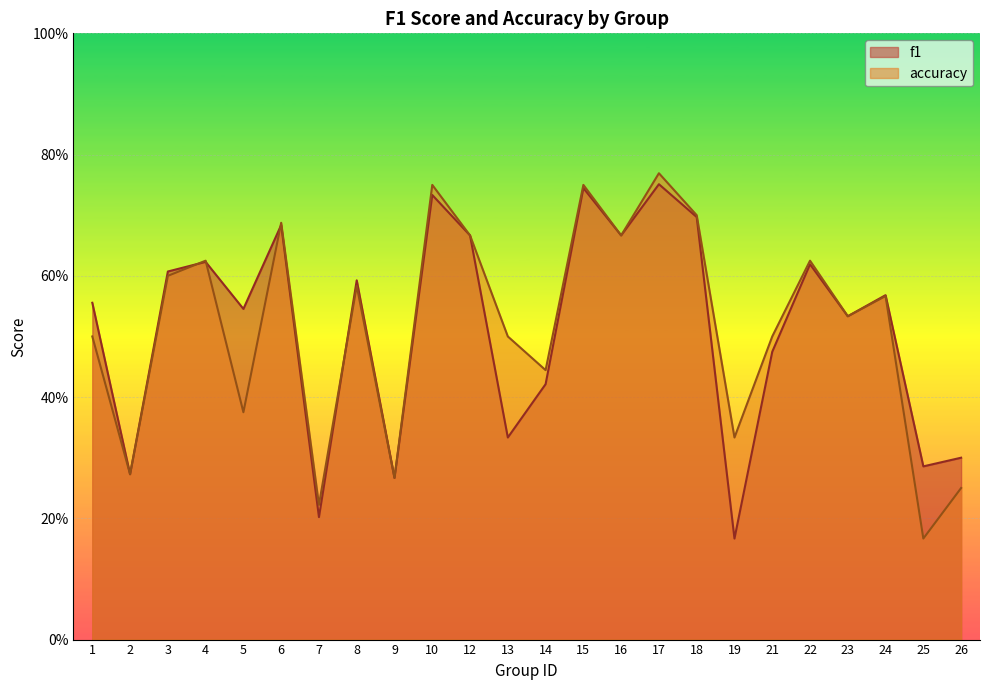

Where is the first local maximum for f1?

4